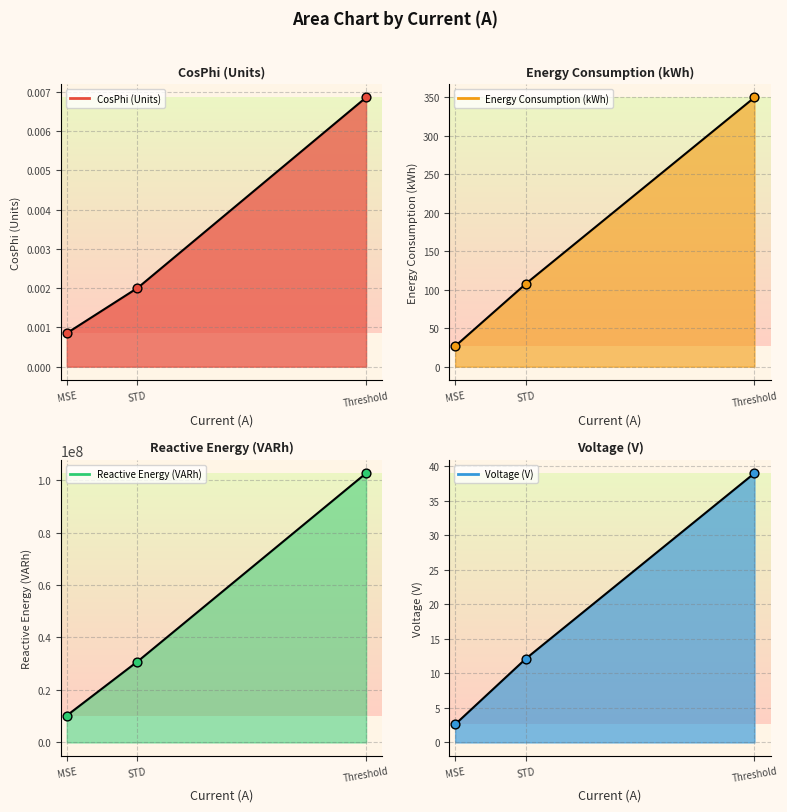

Which series has the largest total across all categories?

Reactive Energy (VARh)